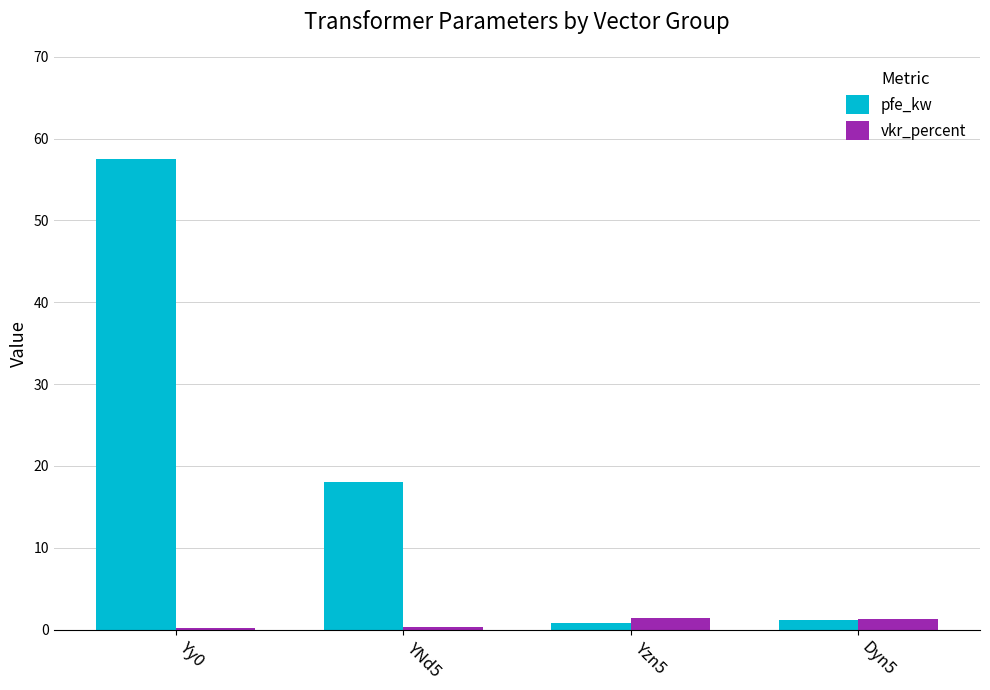

At which category is the sum across all series the highest?

Yy0